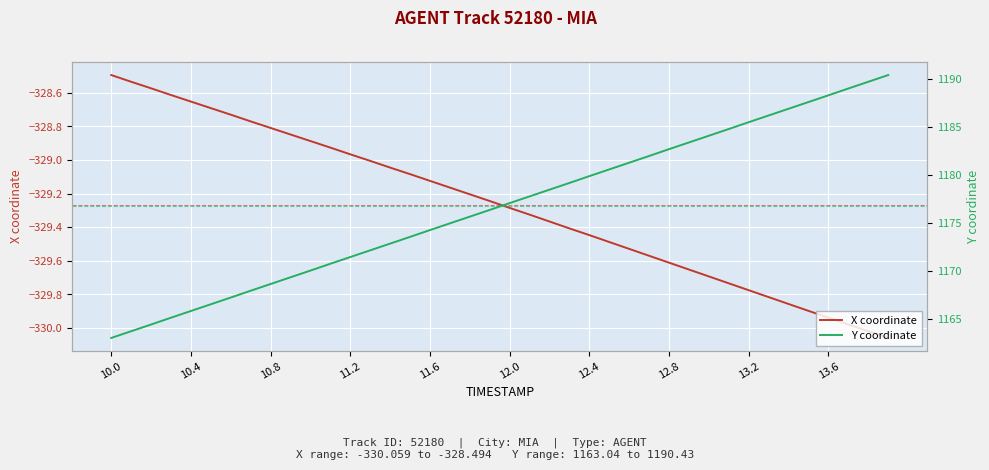

Is it true that X coordinate equals -328.8 at 10.8?

True